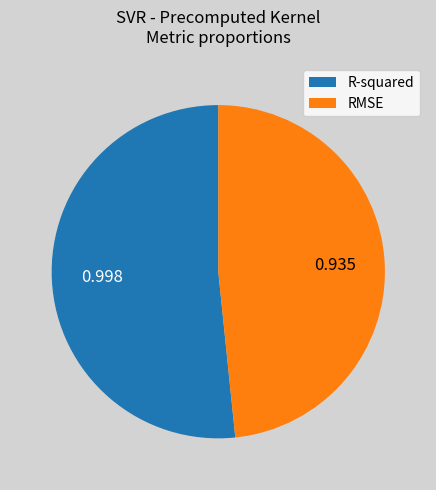

Is the sum of RMSE and R-squared greater than half?

Yes